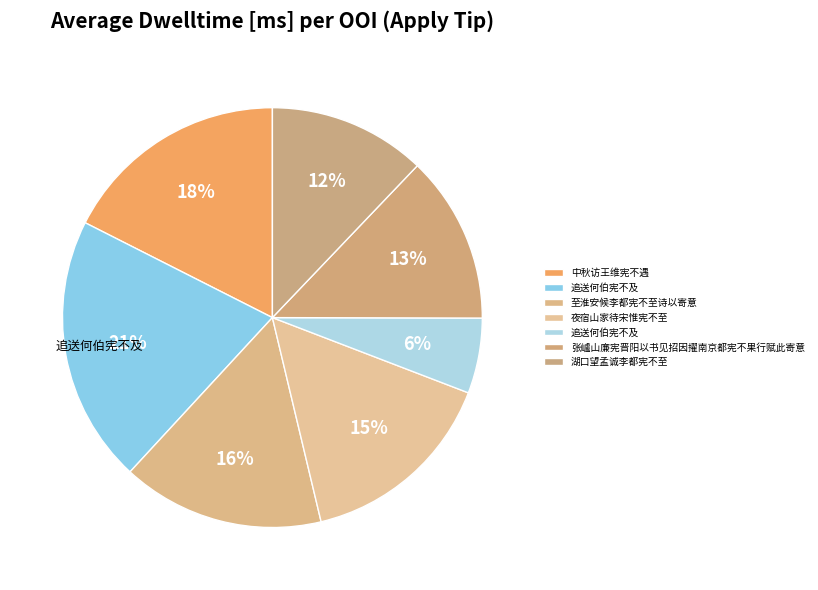

How many slices are in this pie chart?

7